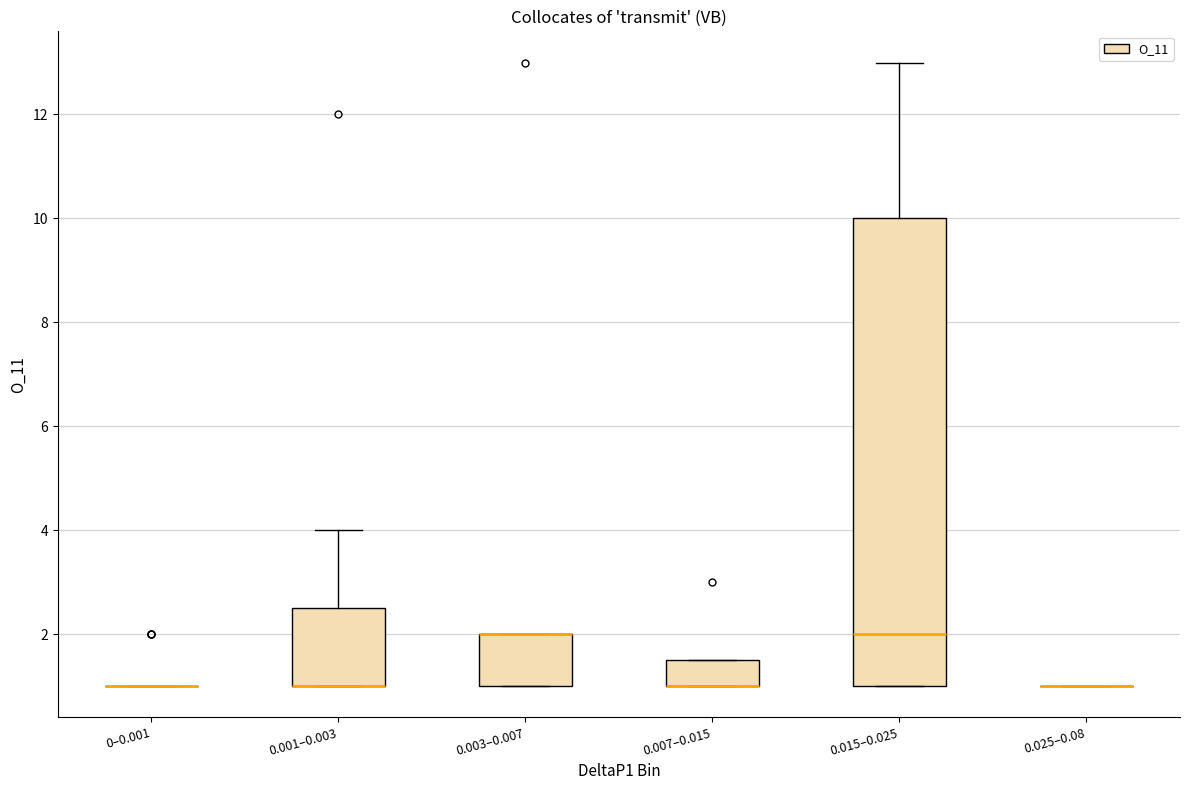

Reading left to right, transcribe this box plot: for each box, give where its median line is, the range the box spans, and where its two whiskers end, as read against the y-axis. The values are not printed on the chart, so give them approximately, as read against the axis.

0–0.001: box collapsed to a line at 1.0, whiskers 1.0 to 1.0
0.001–0.003: median 1.0 (drawn on the box's lower edge), box 1.0 to 2.6, whiskers 1.0 to 4.0
0.003–0.007: median 2.0 (drawn on the box's upper edge), box 1.0 to 2.0, whiskers 1.0 to 2.0
0.007–0.015: median 1.0 (drawn on the box's lower edge), box 1.0 to 1.6, whiskers 1.0 to 1.6
0.015–0.025: median 2.0, box 1.0 to 10.0, whiskers 1.0 to 13.0
0.025–0.08: box collapsed to a line at 1.0, whiskers 1.0 to 1.0